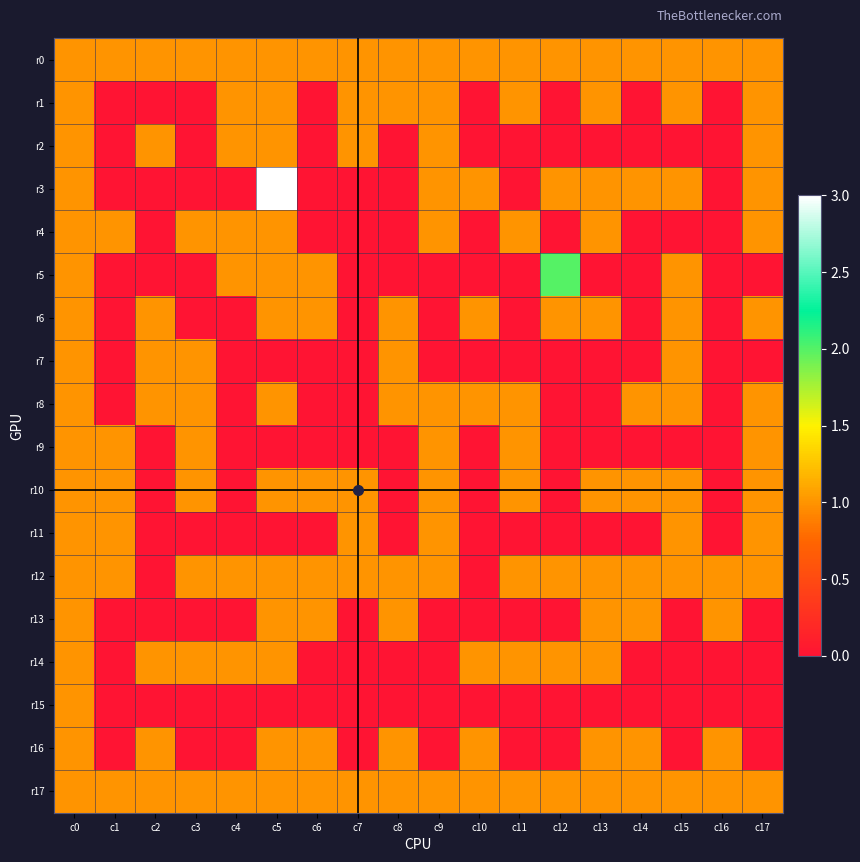

At how many categories does at least one series exceed 2?

1